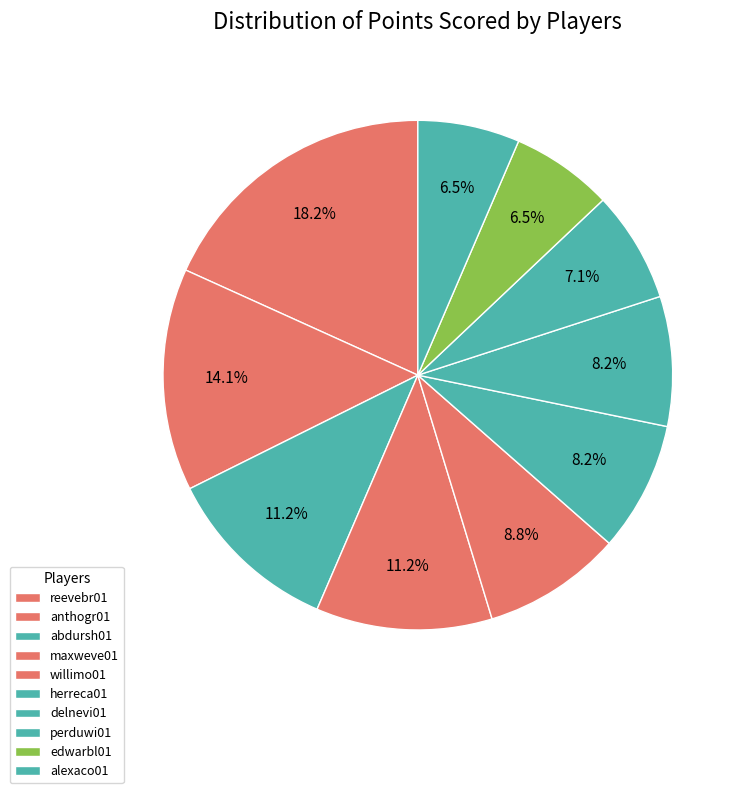

Count the number of slices in the pie.

10